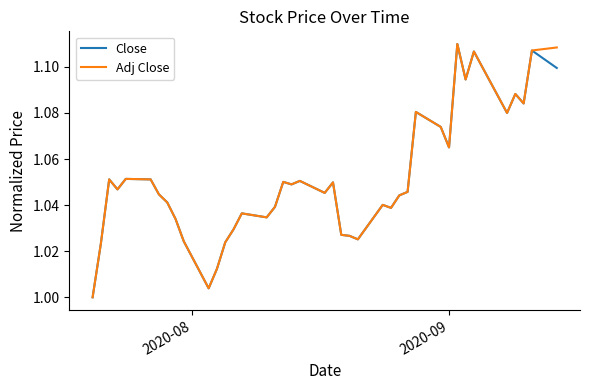

Which series has the largest range (max minus min)?

Adj Close